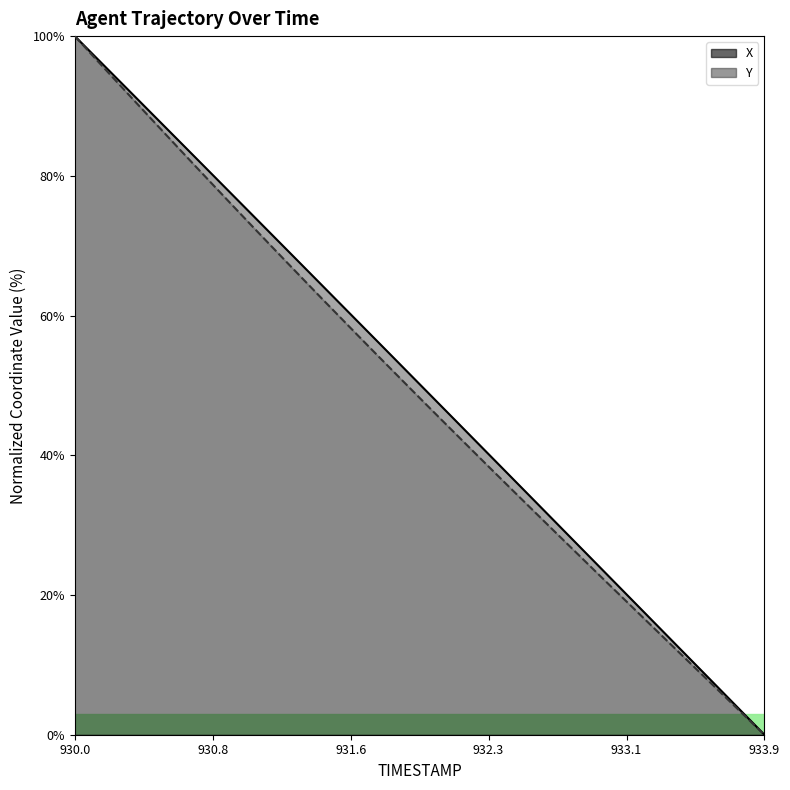

What is the total value across all series at 932.4?

75.5